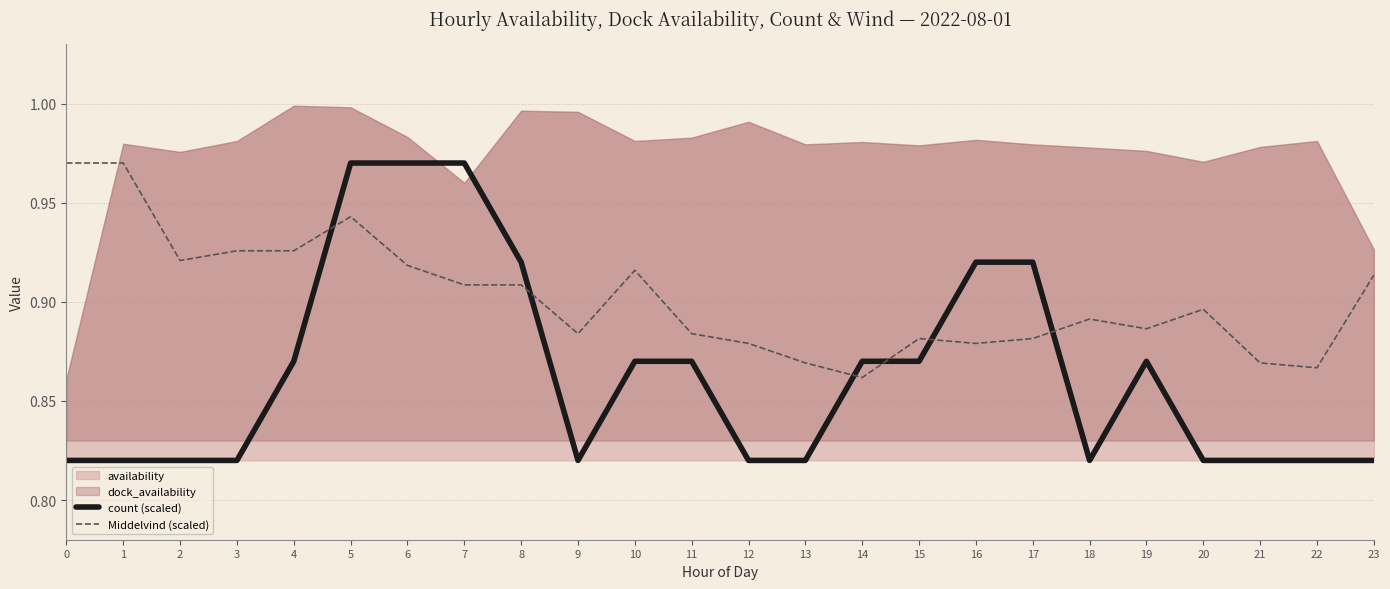

Between 18 and 20, which is larger?

18